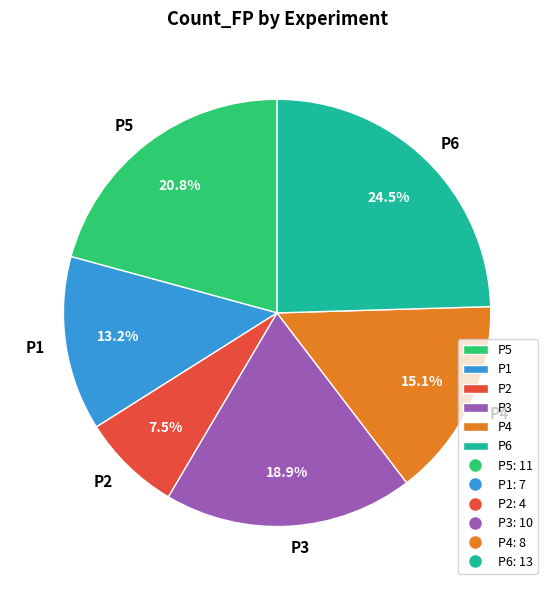

What percentage is the P4 slice, to the nearest percent?

15%